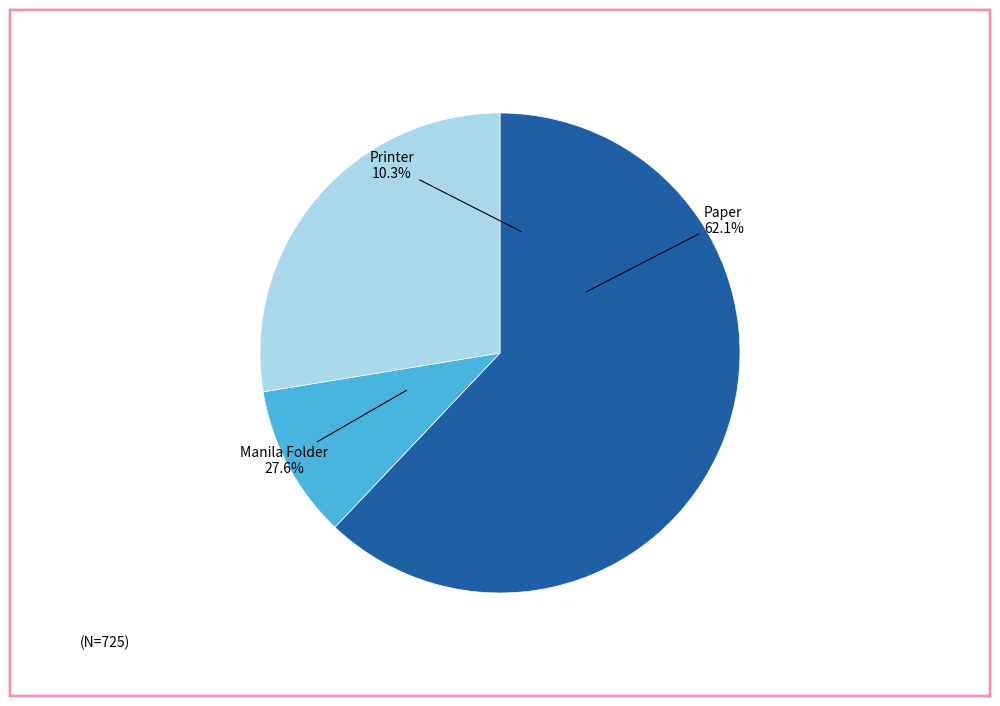

To the nearest percent, what is the difference between the largest and smallest slice percentages?

52%